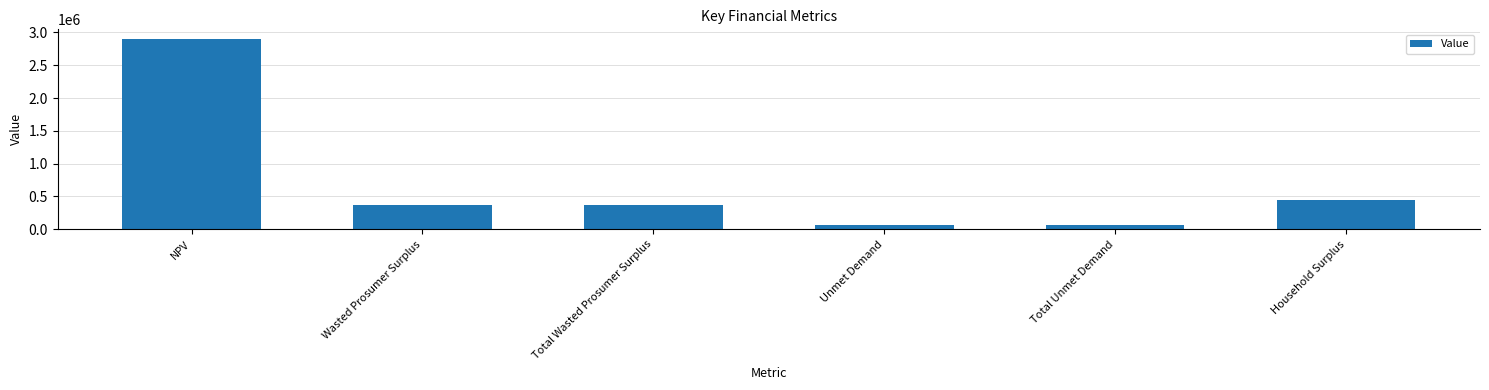

What is the average value?

703342.3